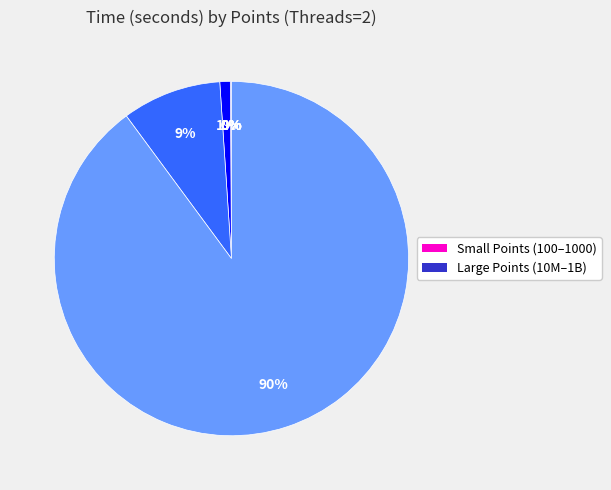

To the nearest percent, what is the difference between the largest and smallest slice percentages?

90%